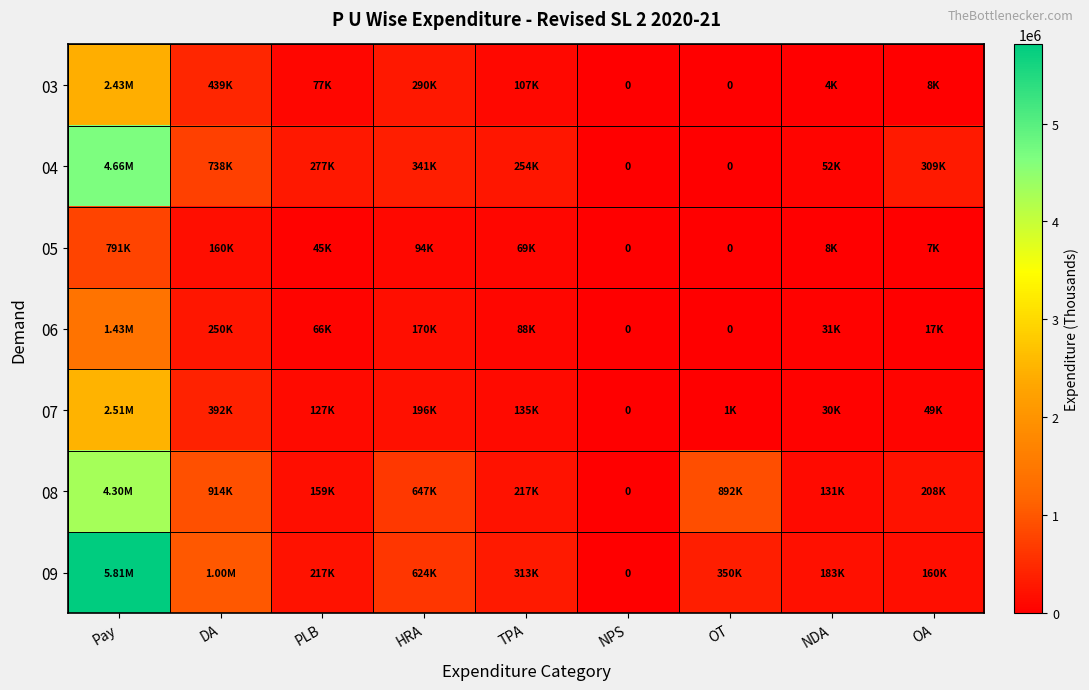

What is the sum of the 07 values at PLB and HRA?

323298